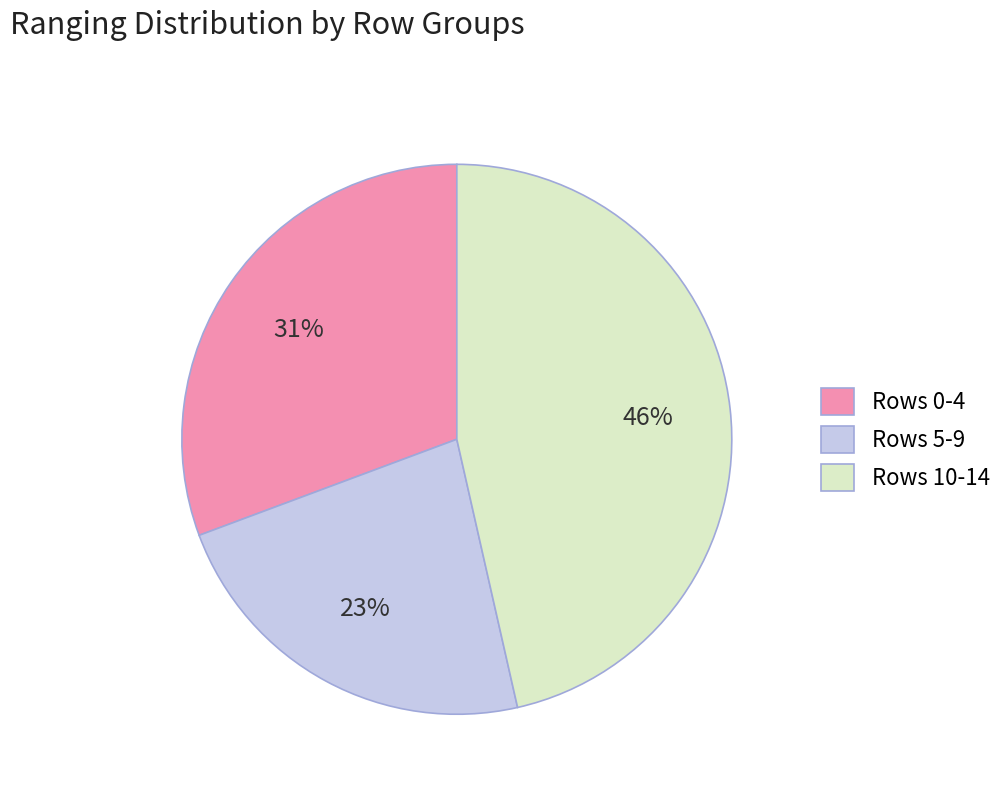

True or false: Rows 5-9 accounts for 23% of the total.

True